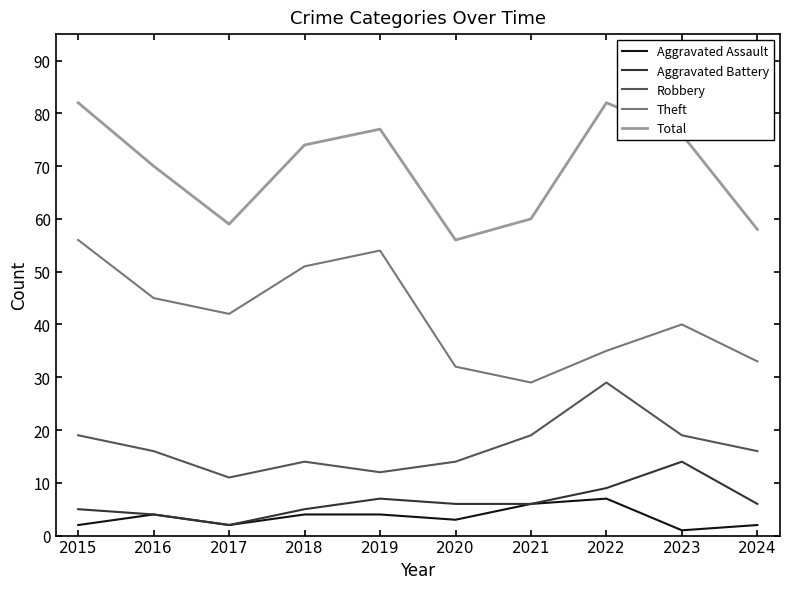

True or false: Robbery has a value of 13 at 2023.

False